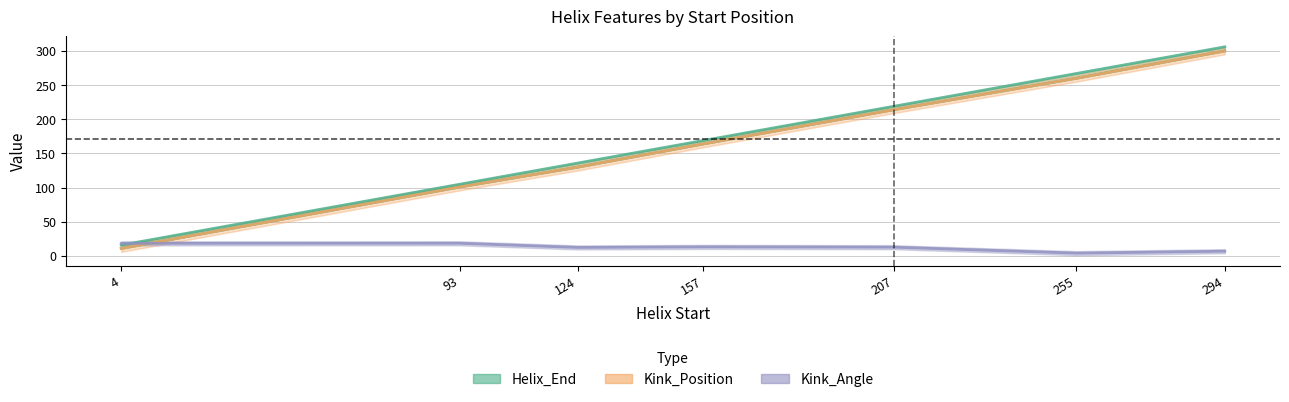

Is the value of Kink_Position at 294 greater than the value of Kink_Angle at 255?

Yes